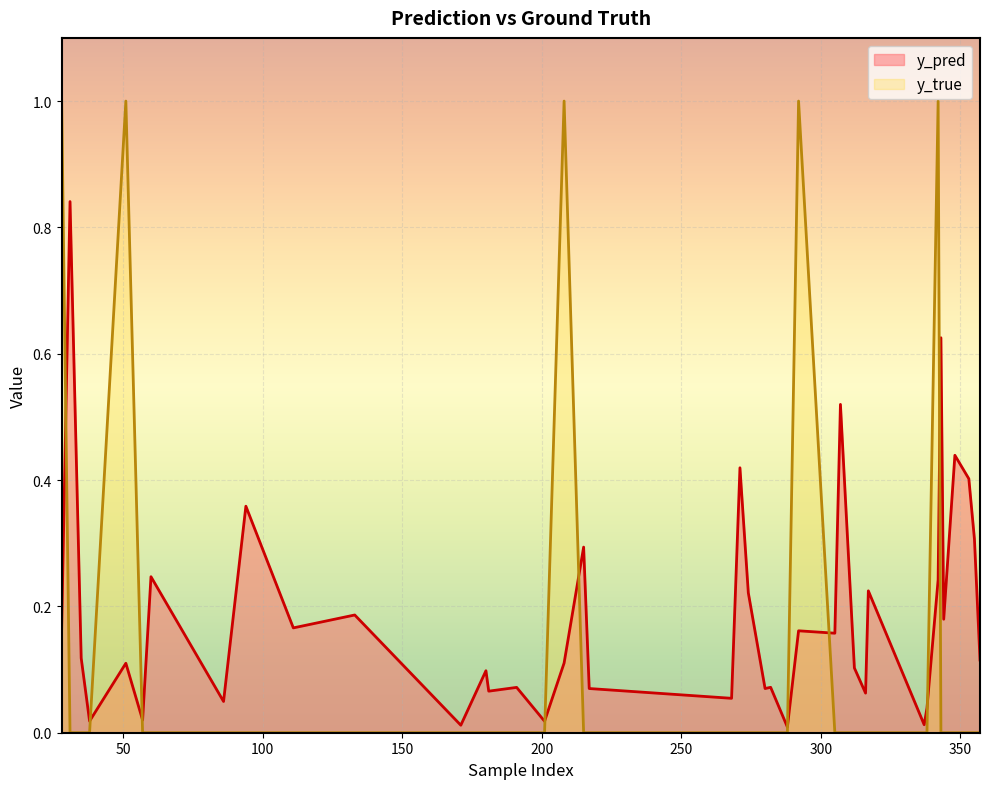

In y_true, how many points are higher than both neighbors (excluding endpoints)?

4